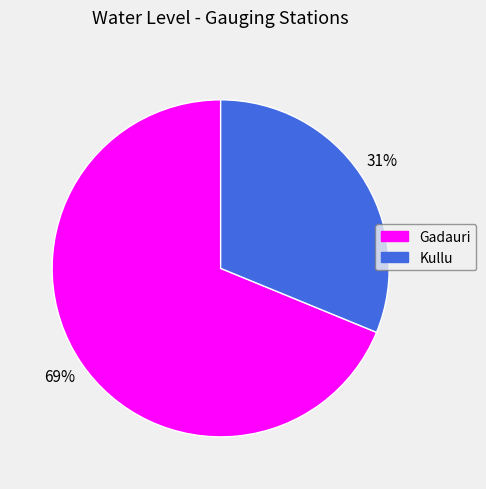

True or false: Gadauri accounts for 58% of the total.

False